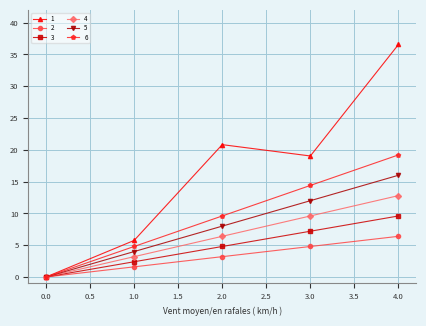

At how many categories does at least one series exceed 29?

1